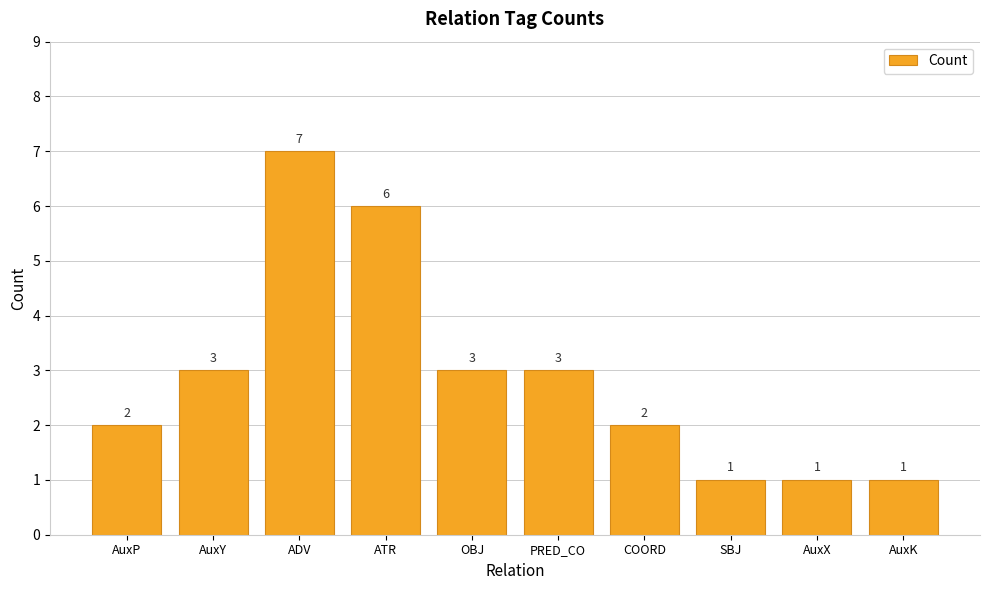

What is the value of the 5th bar from the left?

3